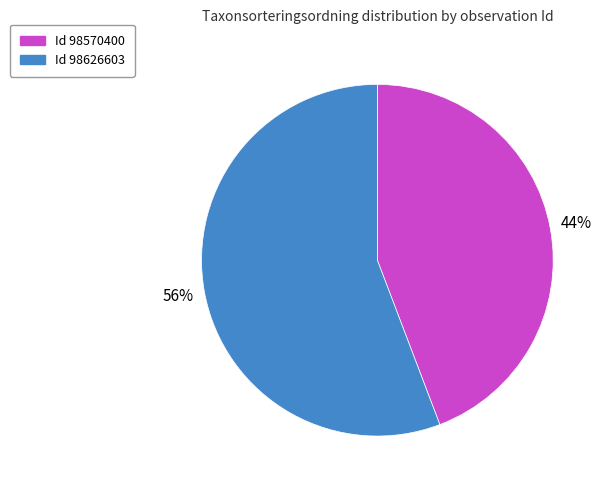

To the nearest percent, what is the difference between the largest and smallest slice percentages?

12%